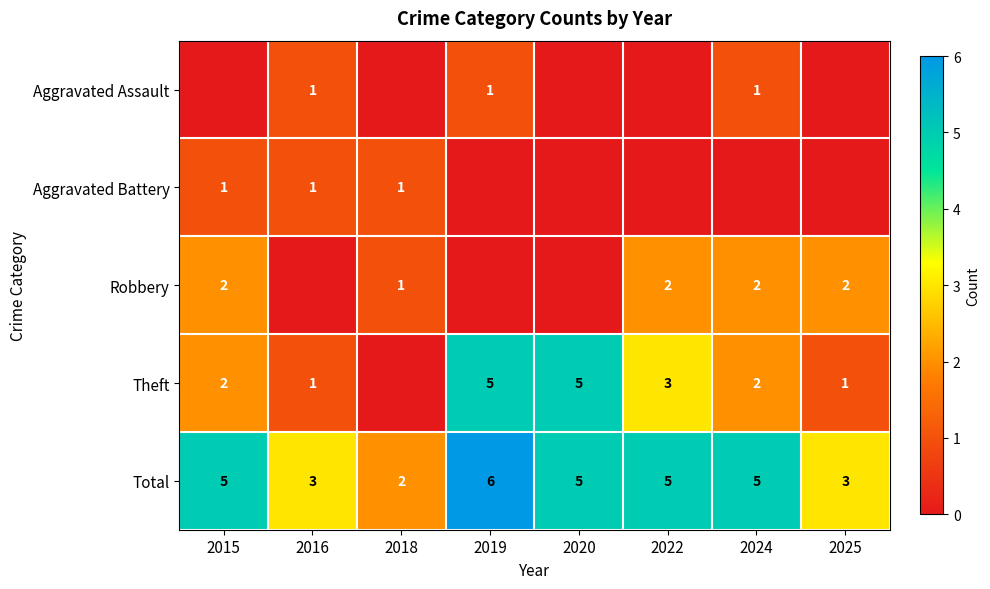

Which label corresponds to the largest value in the chart?

2019